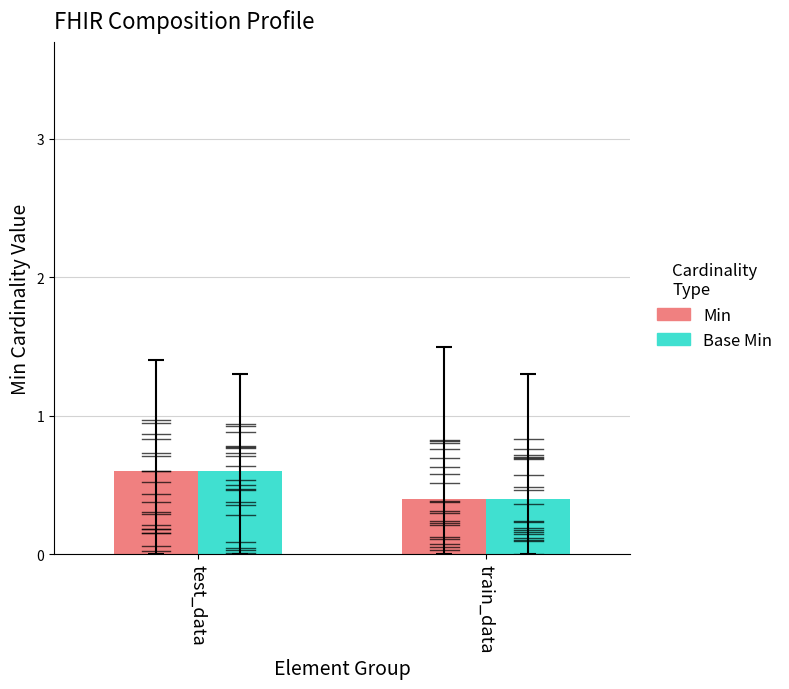

How many Min values are between 0 and 1?

2